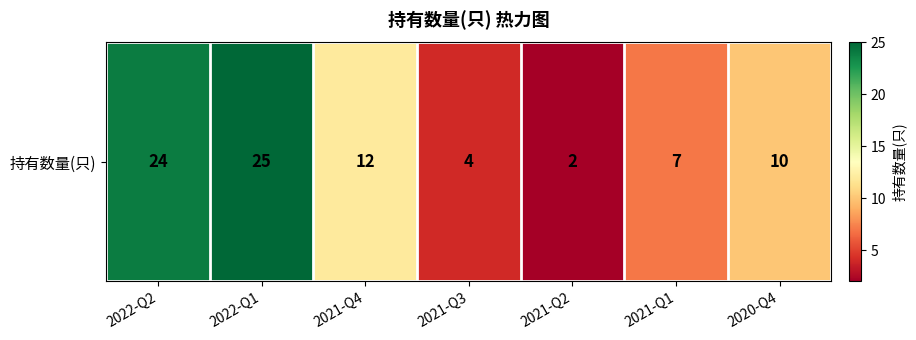

What is the sum of the values at 2021-Q2 and 2020-Q4?

12